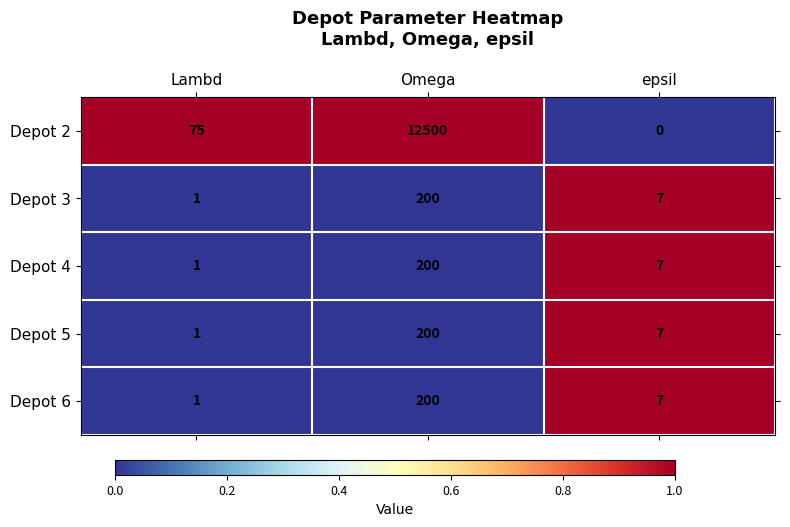

Which series has the largest total across all categories?

Depot 2